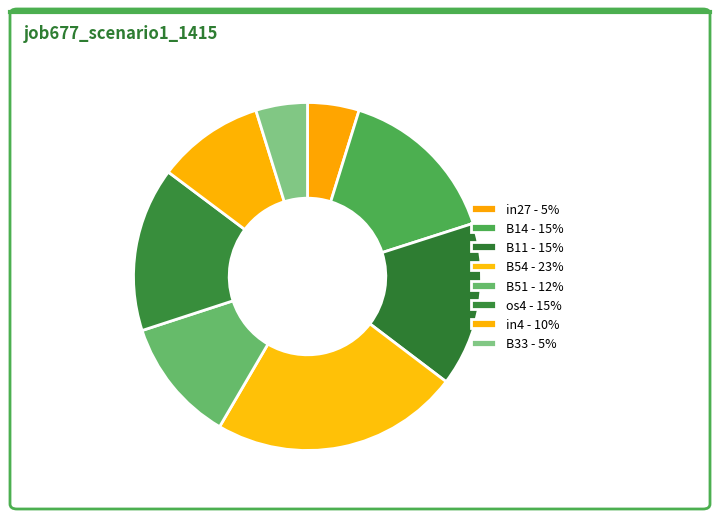

True or false: in4 accounts for 10% of the total.

True